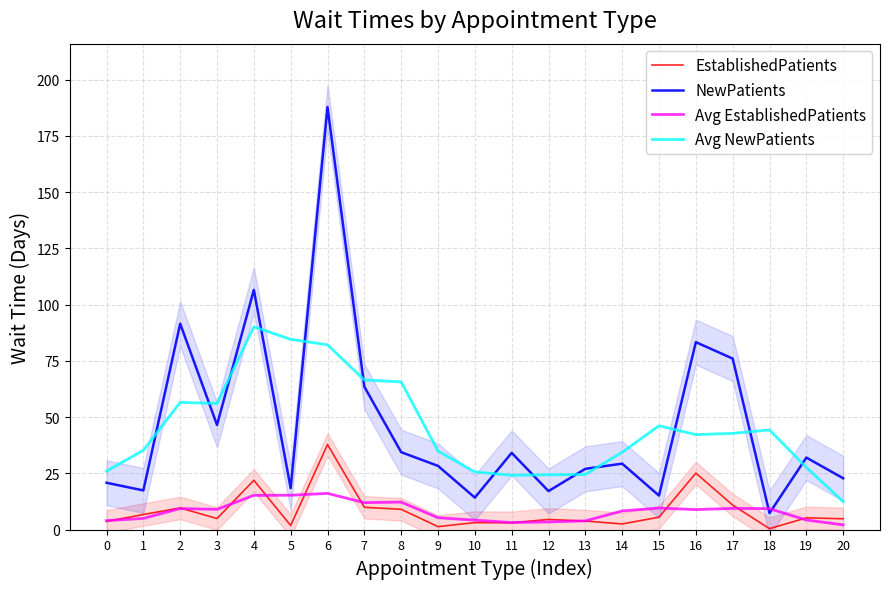

True or false: NewPatients and EstablishedPatients cross at least once.

False